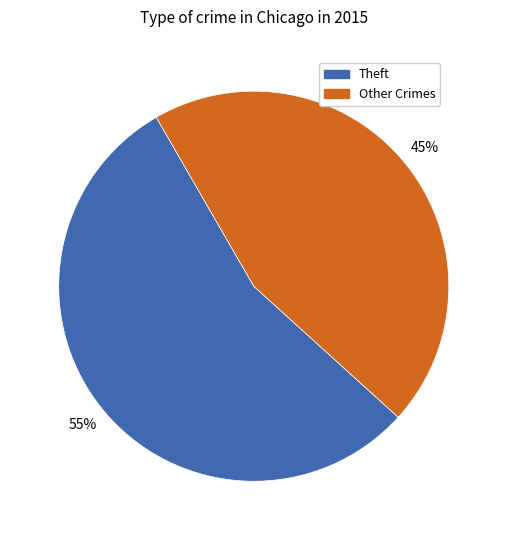

Is the sum of Other Crimes and Theft greater than half?

Yes